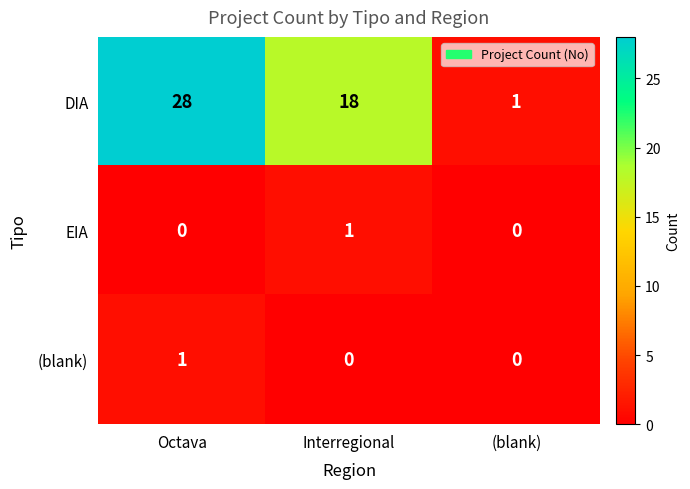

How many (blank) values are between 0 and 1?

3